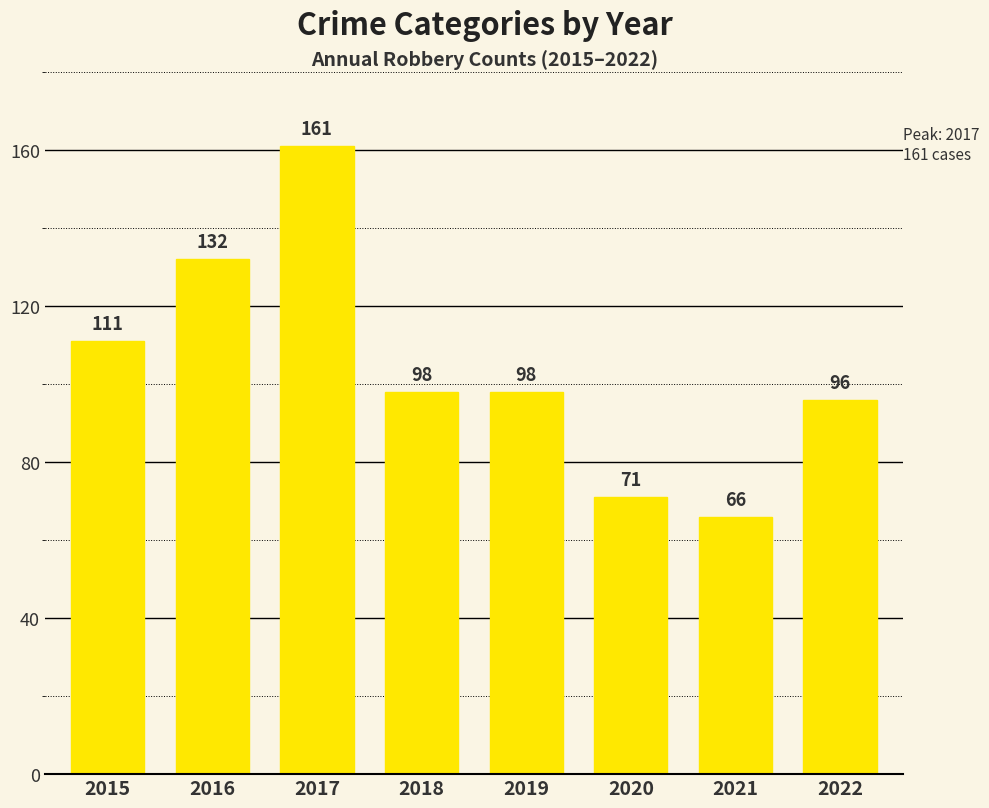

Reading left to right, list all the values displayed in this chart.

2015=111	2016=132	2017=161	2018=98	2019=98	2020=71	2021=66	2022=96